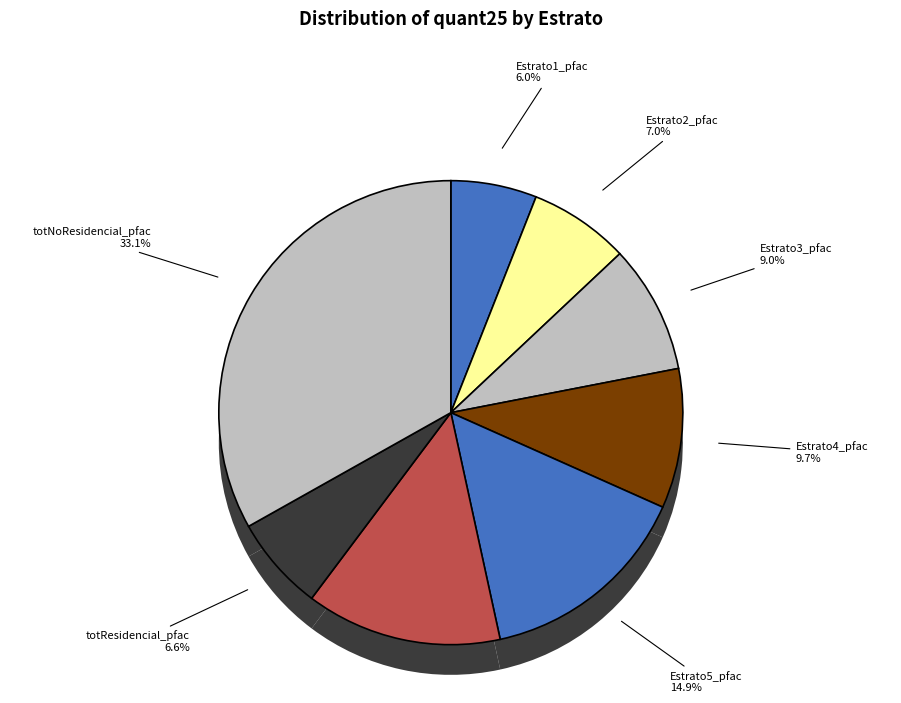

What percentage do Estrato1_pfac and Estrato2_pfac together represent?

13.0%